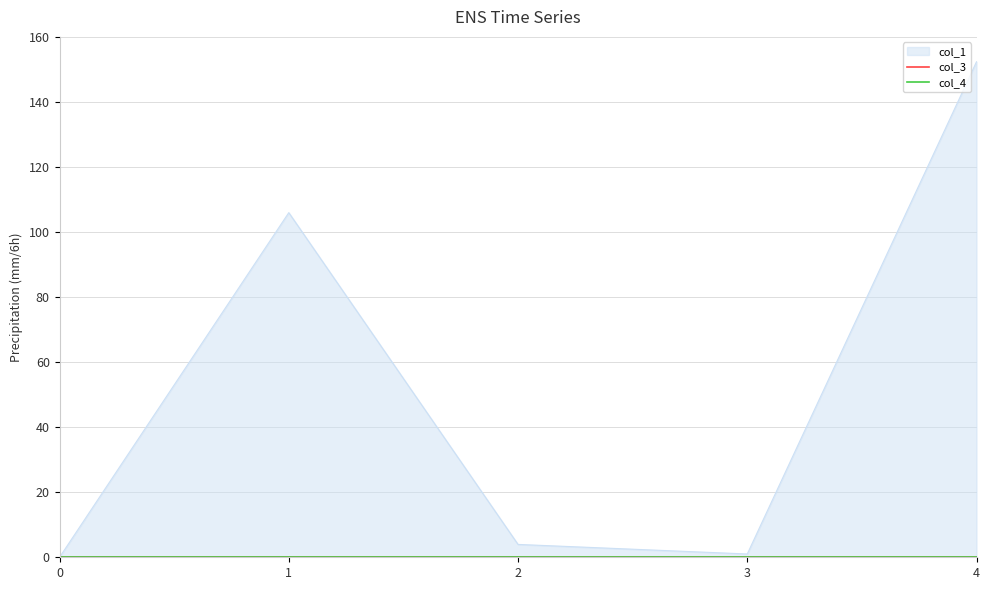

Reading left to right, extract all data points from this chart.

col_1: 0=0.0	1=106.0	2=4.0	3=1.0	4=152.3
col_3: 0=0.0	1=0.0	2=0.0	3=0.0	4=0.0
col_4: 0=0.0	1=0.0	2=0.0	3=0.0	4=0.0